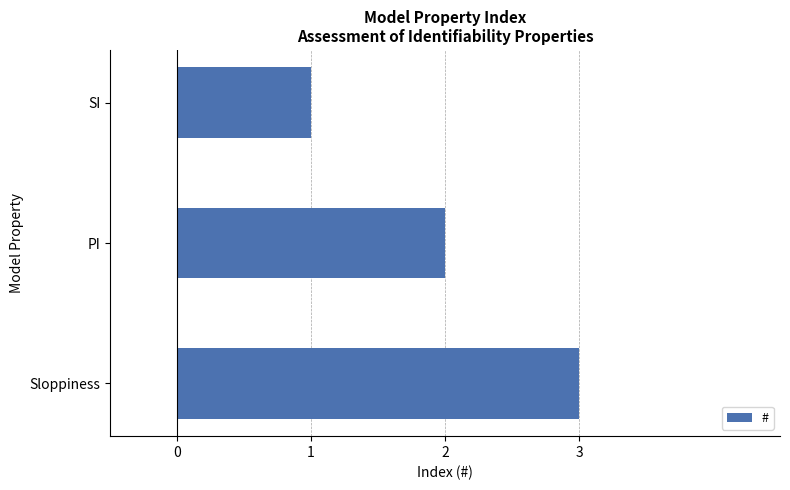

What is the average value?

2